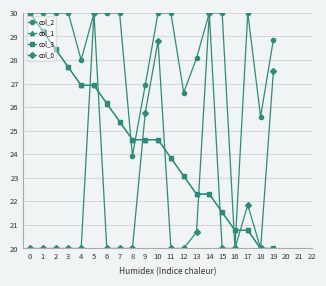

Between which two adjacent categories do col_0 and col_1 first intersect?

4 and 5